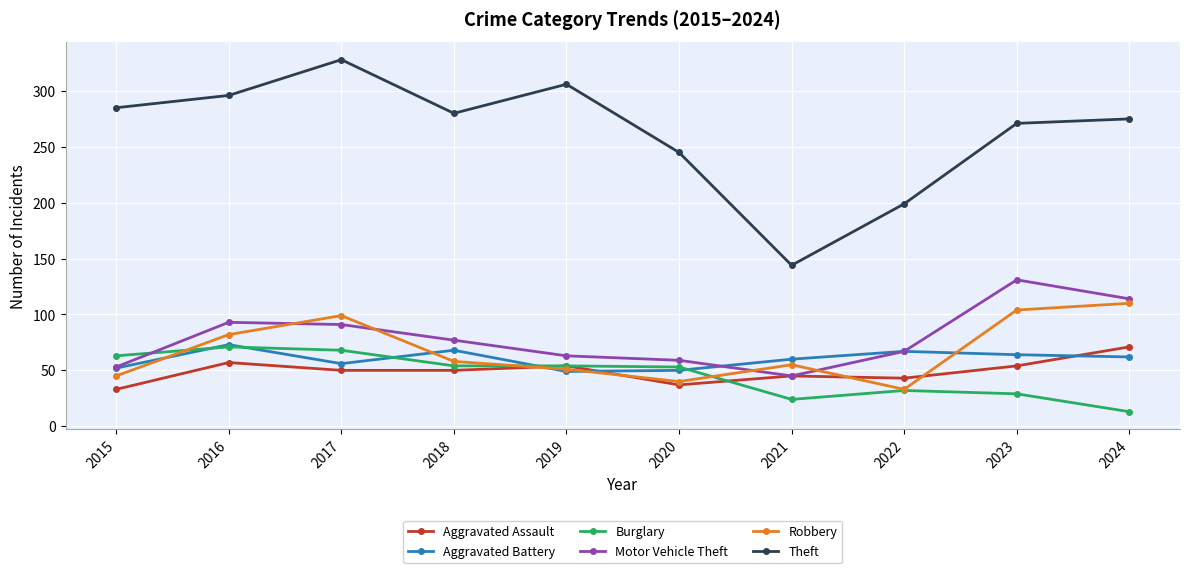

True or false: Aggravated Battery and Motor Vehicle Theft intersect in this chart.

True